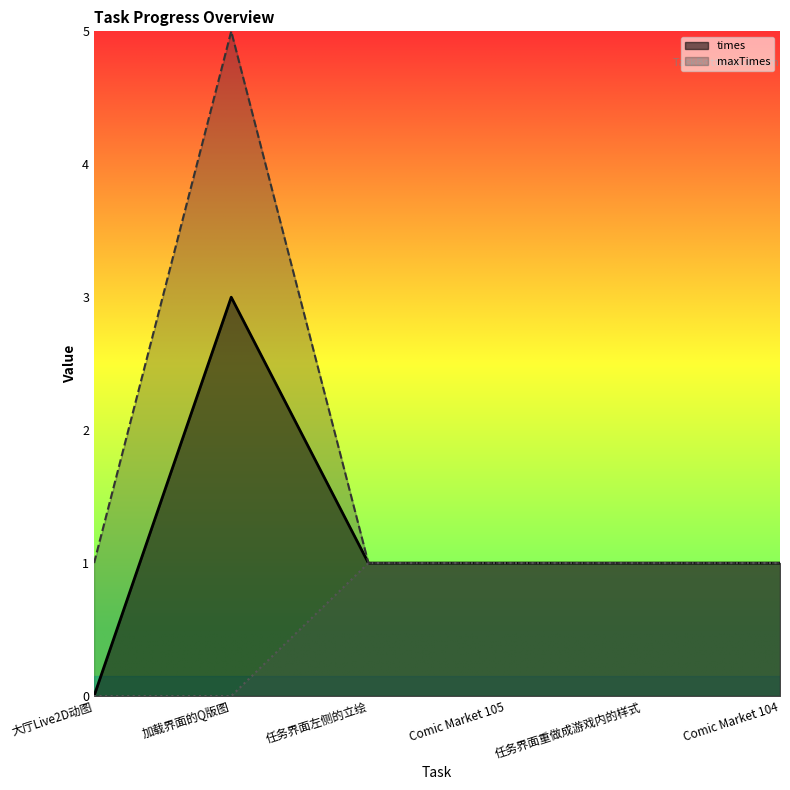

What is the difference between the maximum and second lowest values in the maxTimes series?

4